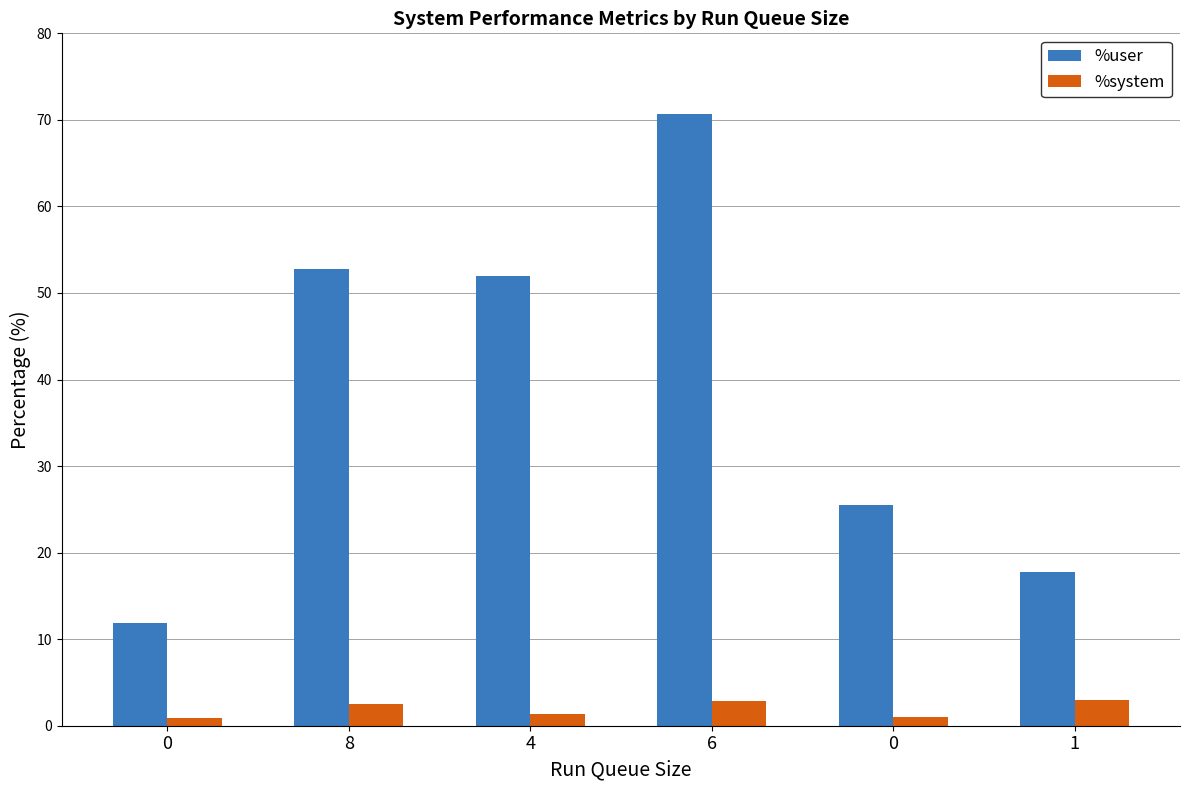

Which series has the largest range (max minus min)?

%user